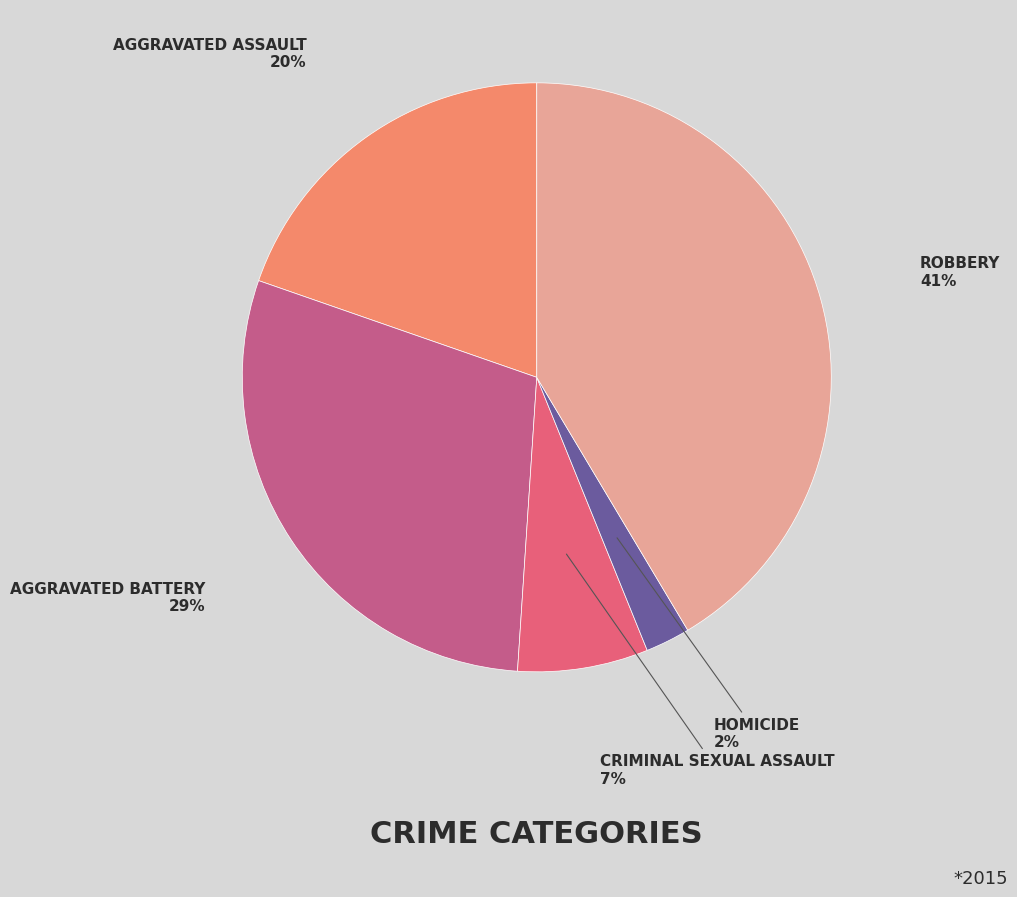

Which category has the smallest portion of the pie?

Homicide